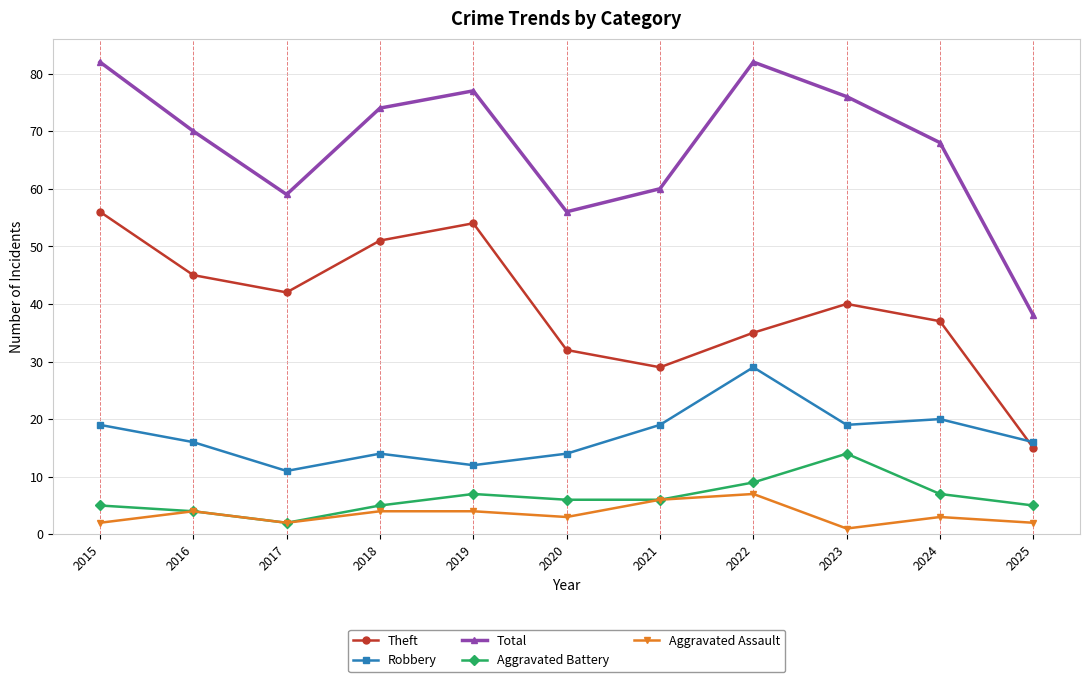

Which series has the widest spread of values?

Total